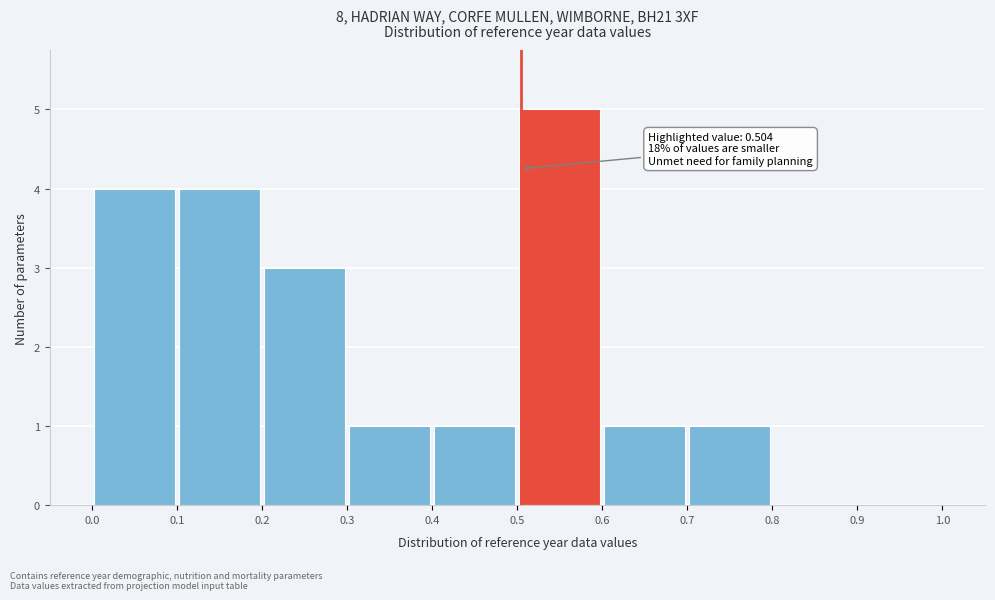

Over which range of the x-axis is the bar tallest?

0.5 to 0.6